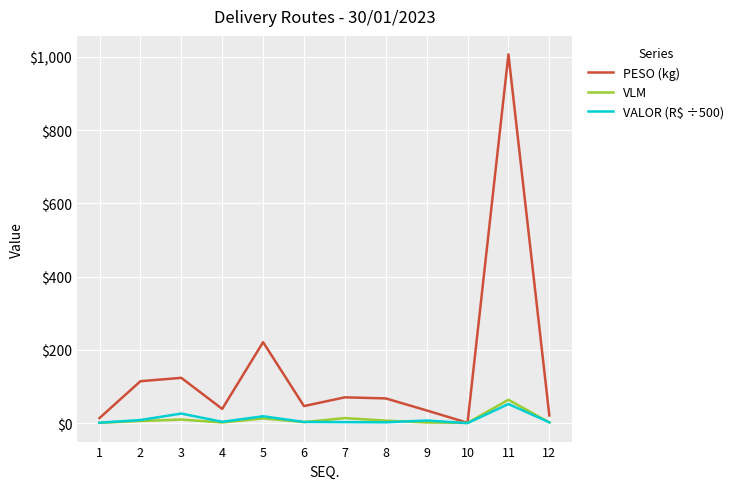

How many series are shown in this chart?

3